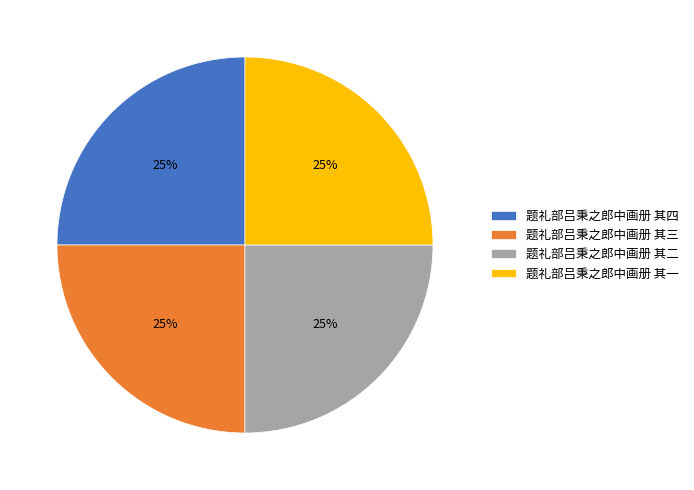

Approximately how many times larger is the value at 题礼部吕秉之郎中画册 其二 compared to 题礼部吕秉之郎中画册 其三?

1.0